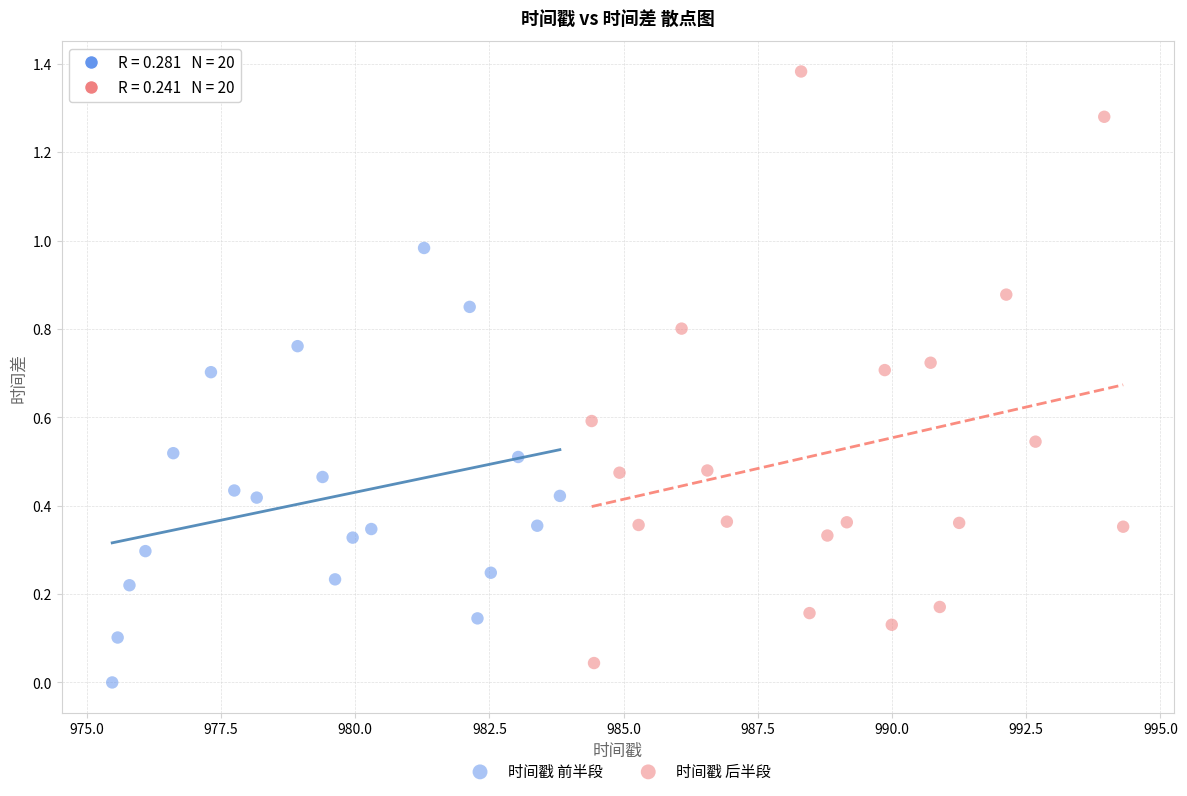

Which series reaches the maximum Y coordinate?

时间戳 后半段